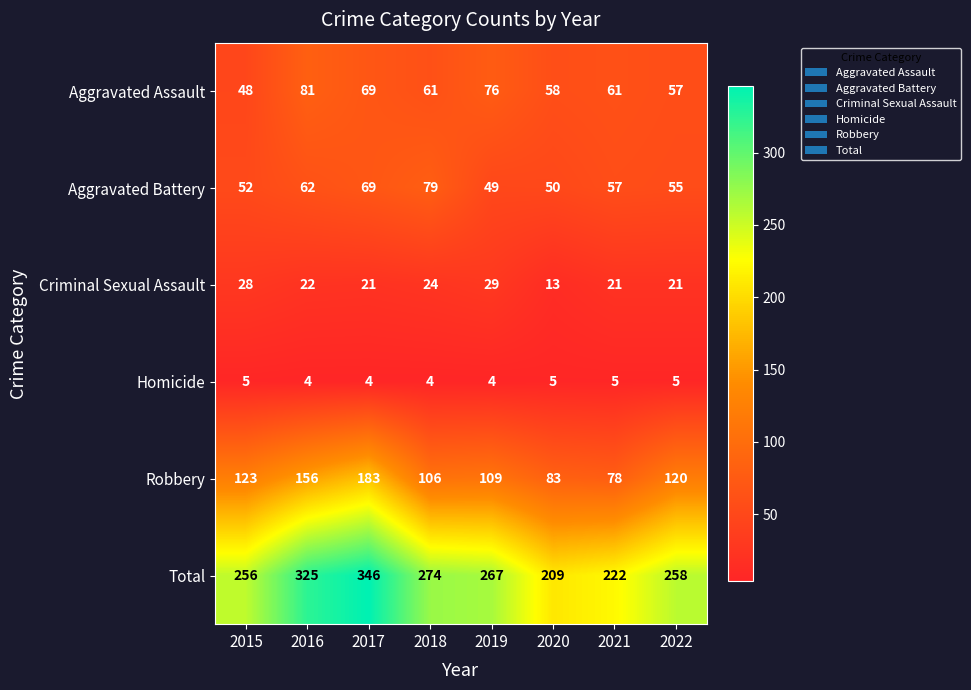

What is the spread (max minus min) of values at 2020?

204